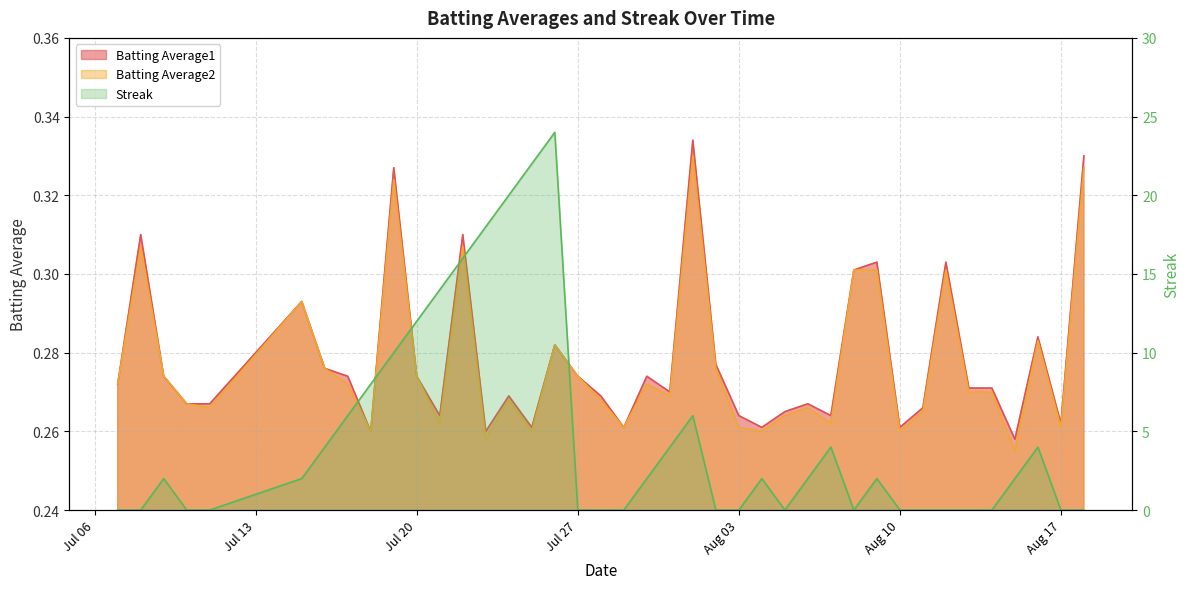

What is the difference between the maximum and minimum values in the Batting Average1 series?

0.1